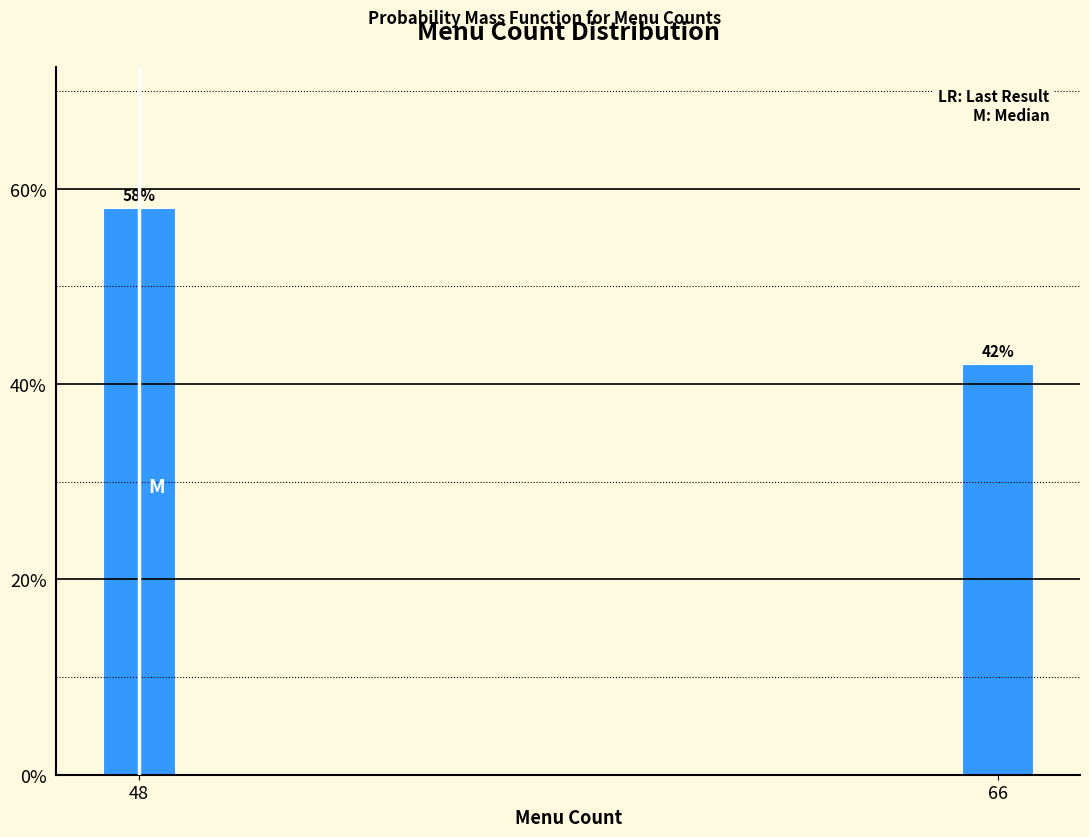

Reading left to right, transcribe all the data shown in this chart.

48=58.0	66=42.0